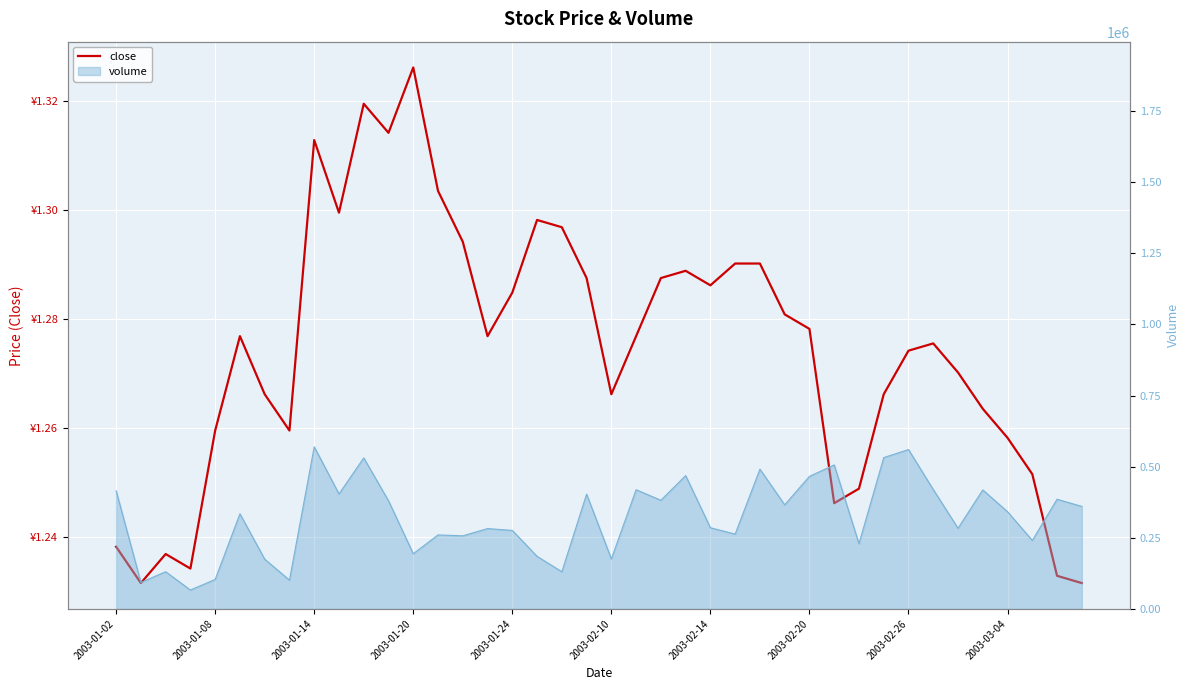

What is the greatest value displayed?

1.3